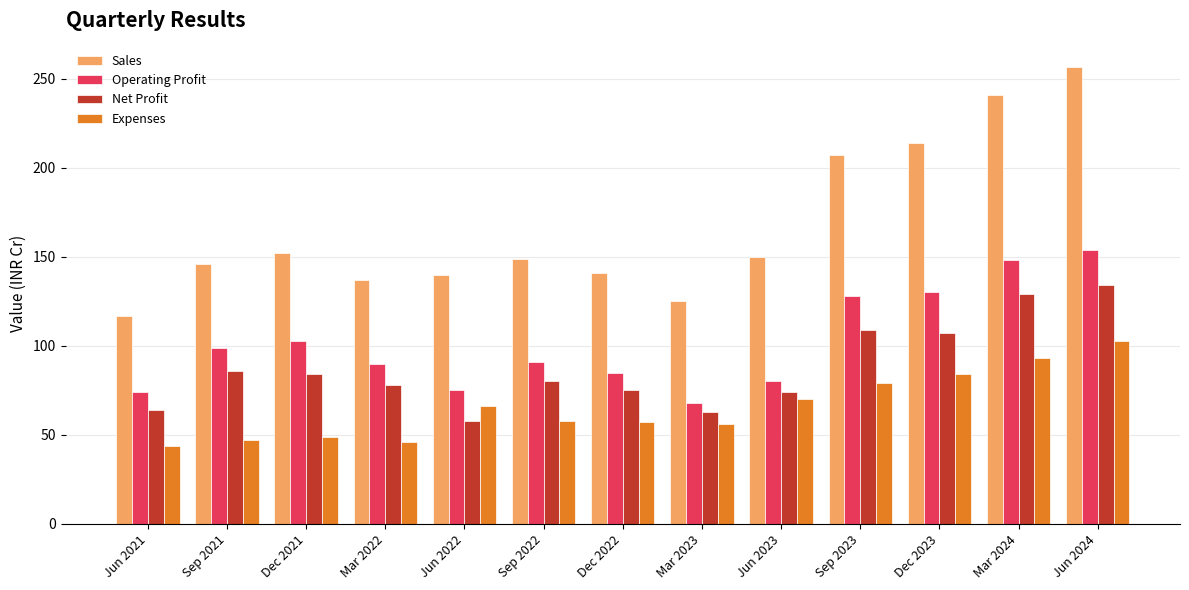

What is the label of the 7th bar from the right?

Dec 2022